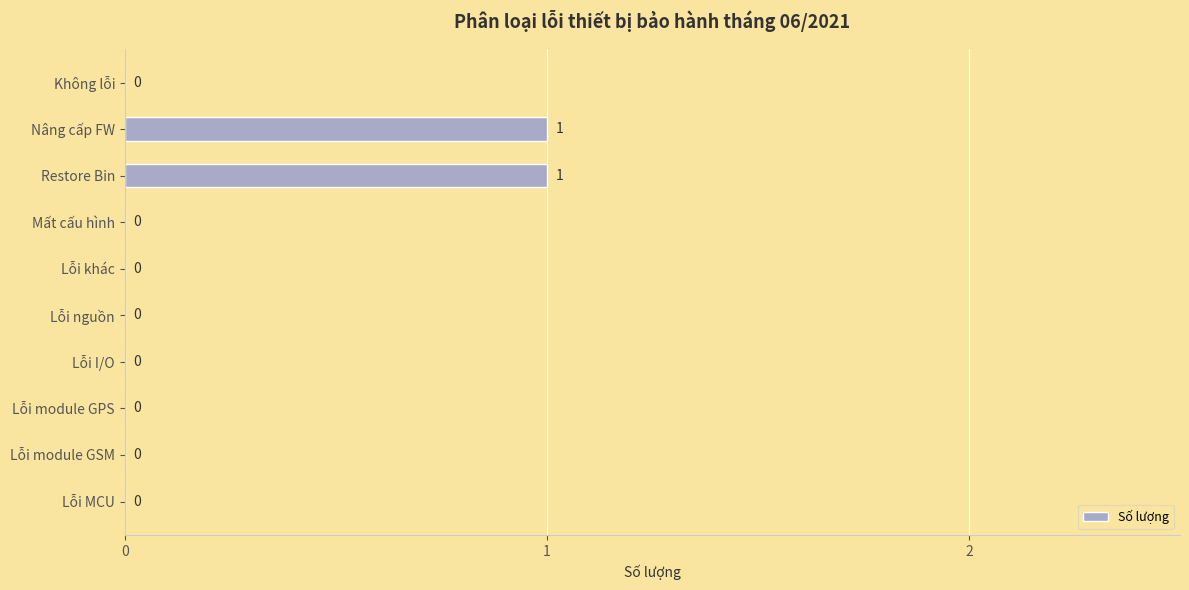

What is the maximum value shown in the chart?

1